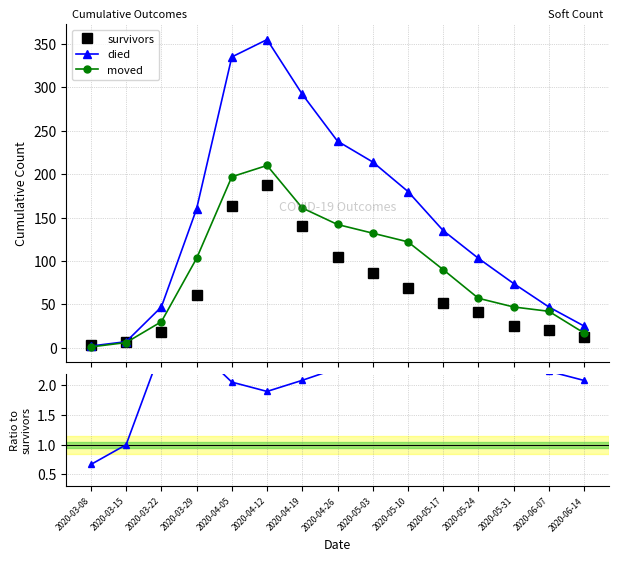

How many series are shown in this chart?

4